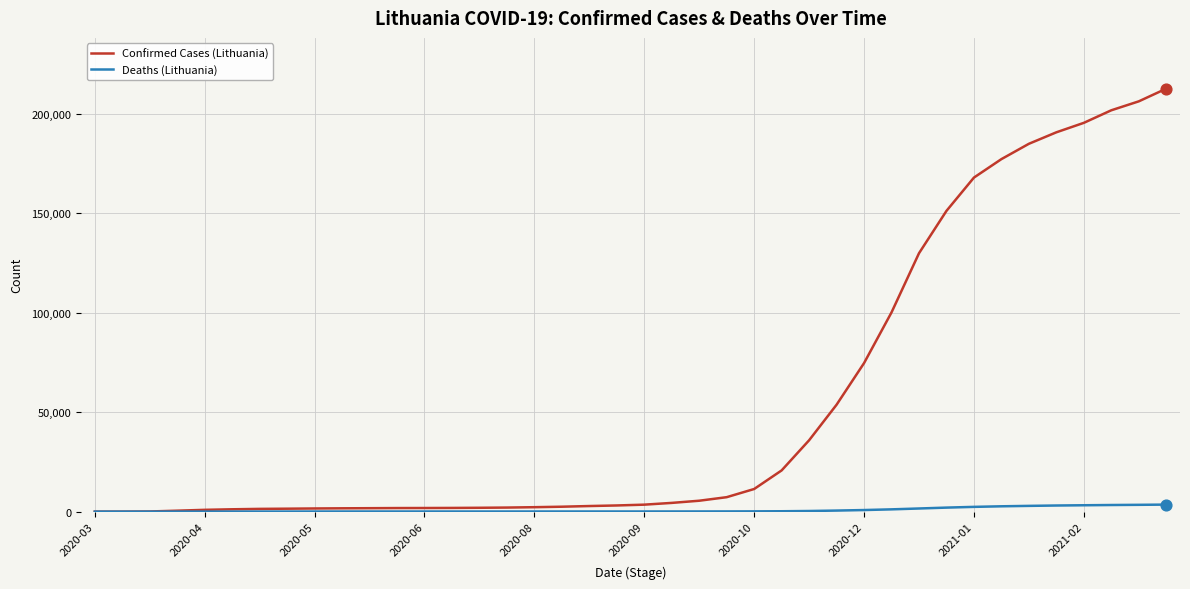

Which series has the largest total across all categories?

Confirmed Cases (Lithuania)